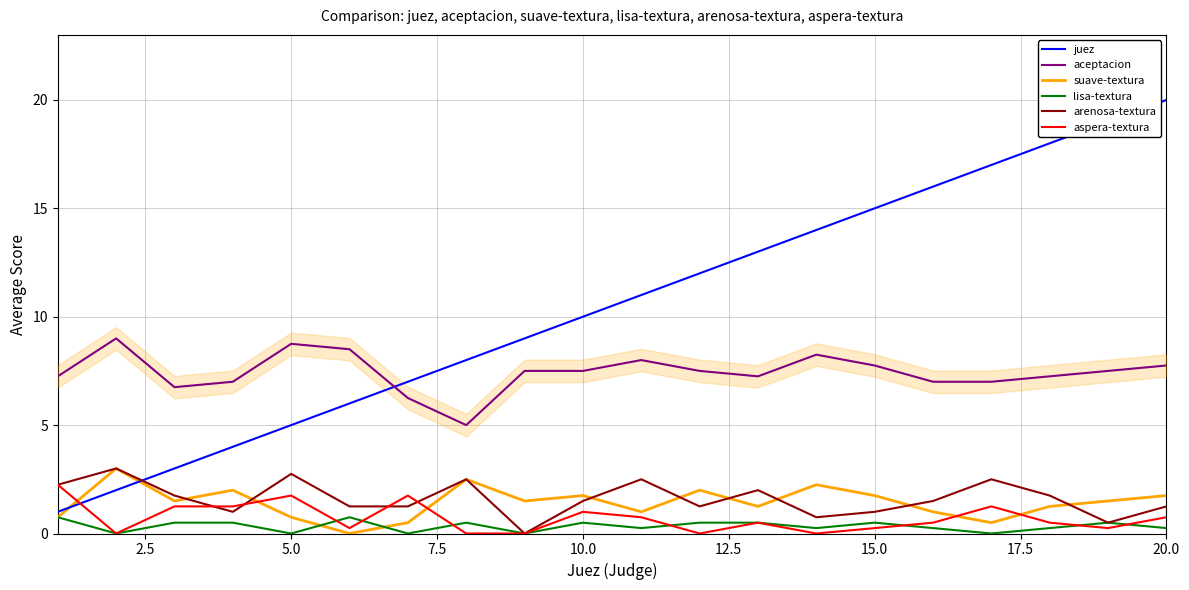

How many values in arenosa-textura are above zero?

19